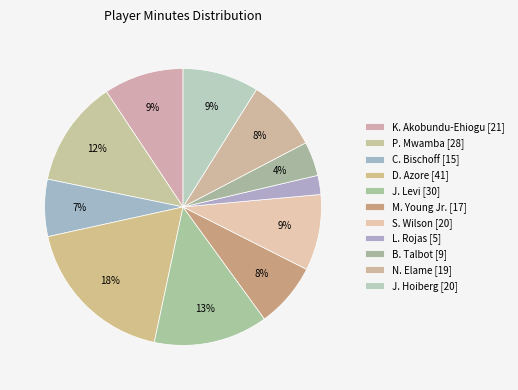

How many slices are in this pie chart?

11